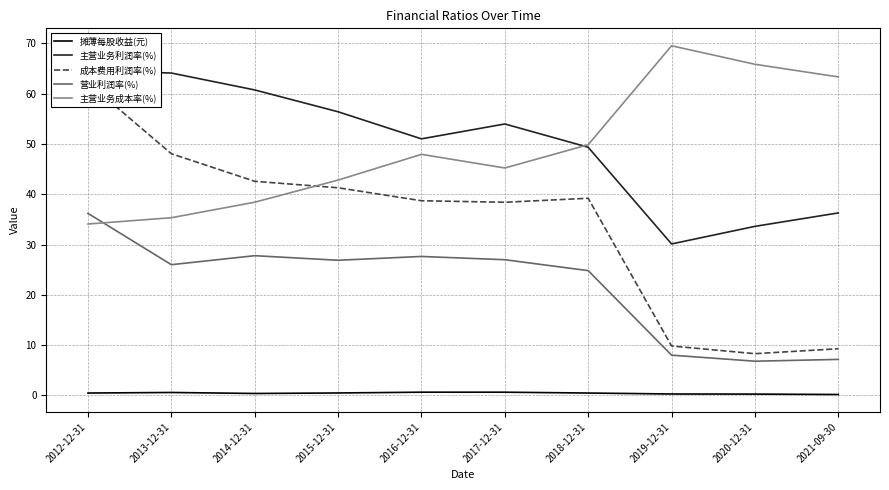

How many lines are shown in the chart?

5